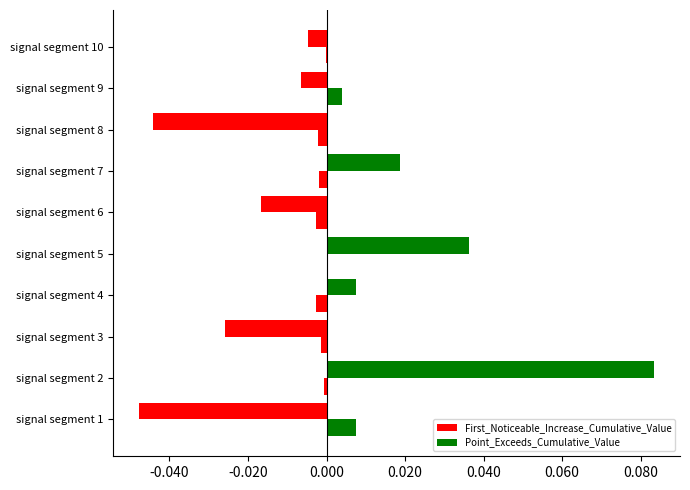

What is the difference between the maximum and minimum values in the First_Noticeable_Increase_Cumulative_Value series?

0.1